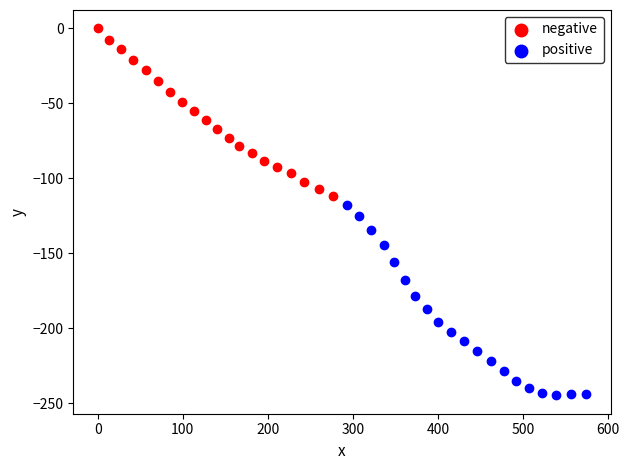

Which series contains the highest Y value?

negative